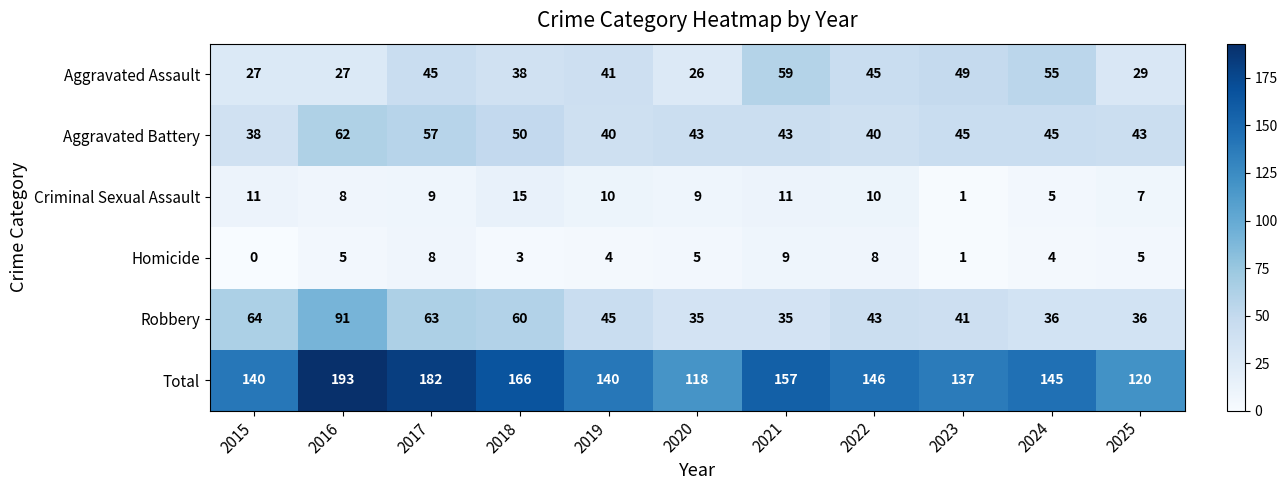

The Total series shows 135 at 2016. True or false?

False